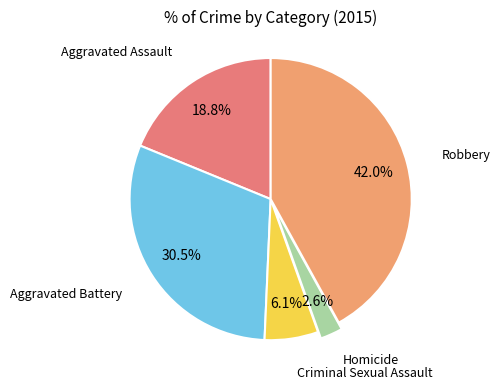

How many slices are in this pie chart?

5